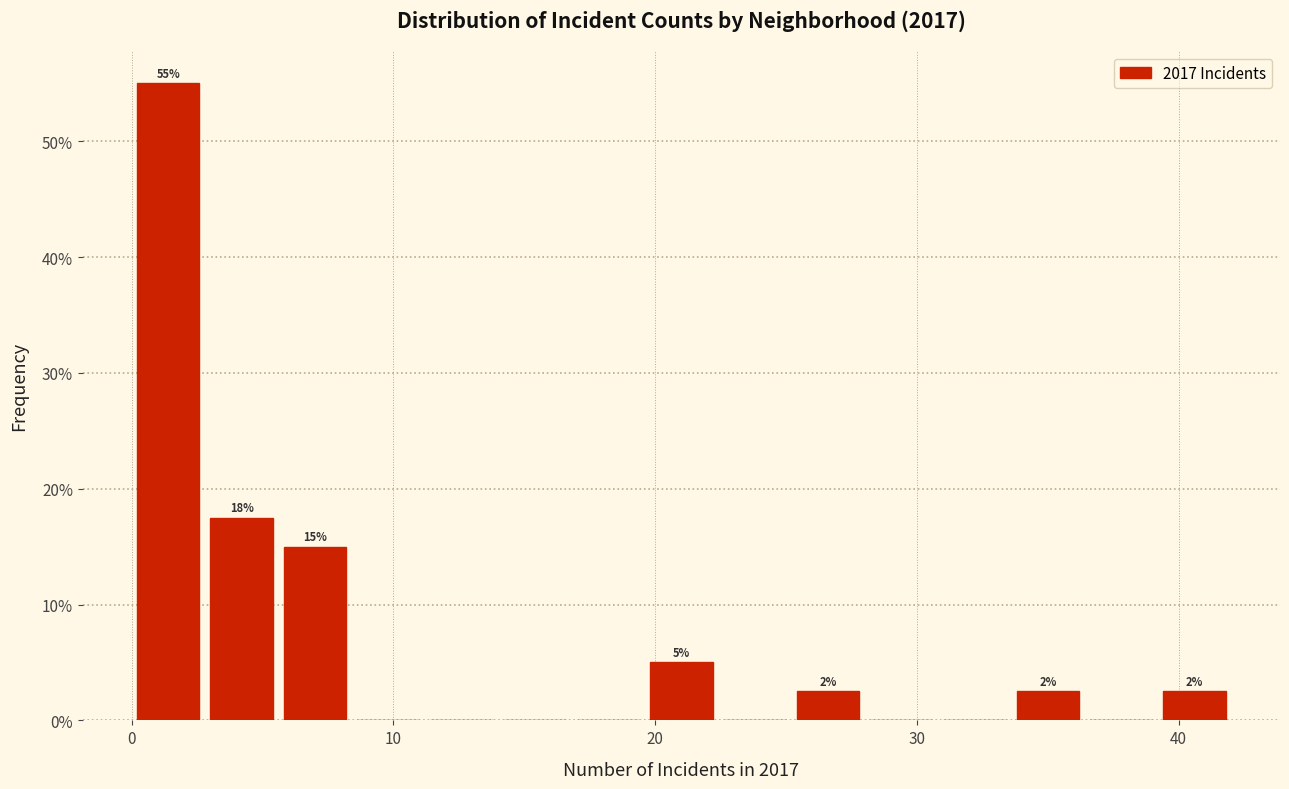

Read against the x-axis, roughly where is the centre of the tallest bar?

1